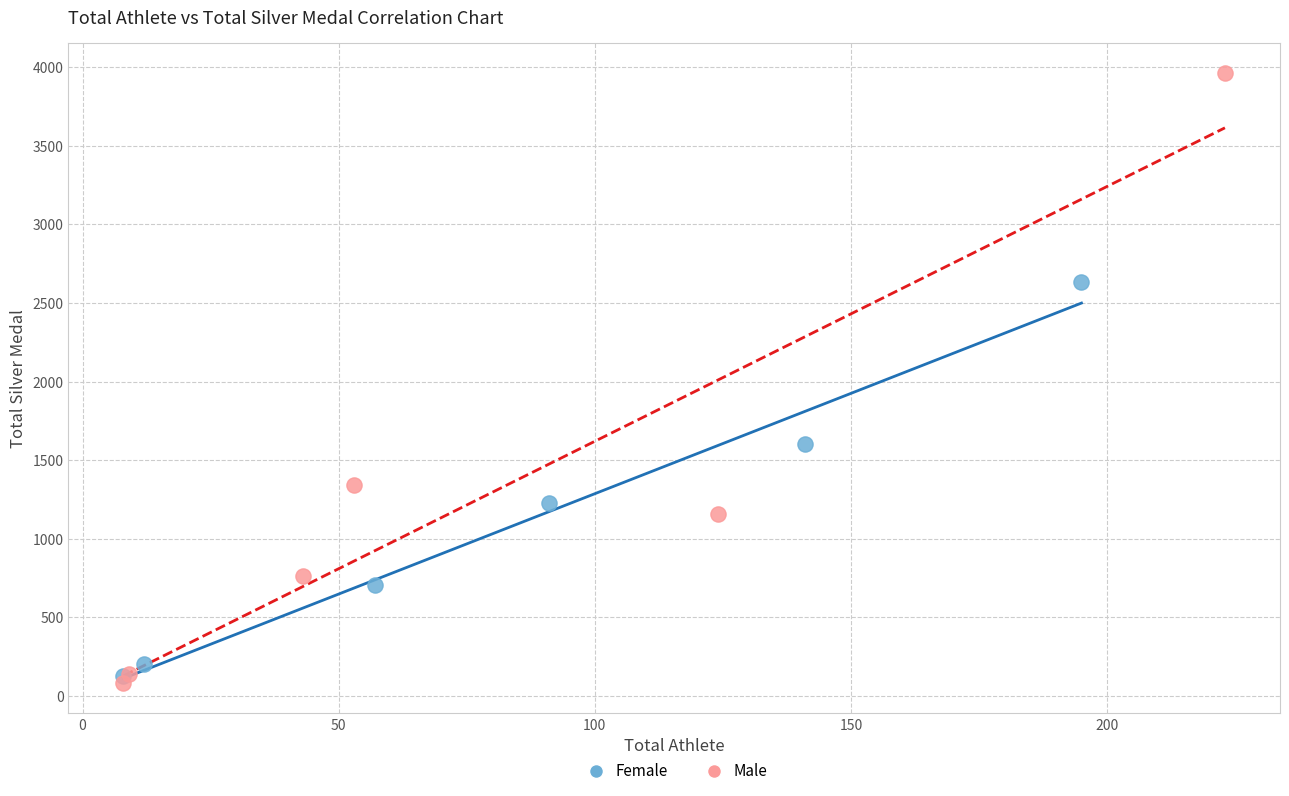

Which series has the widest spread of Y values?

Male